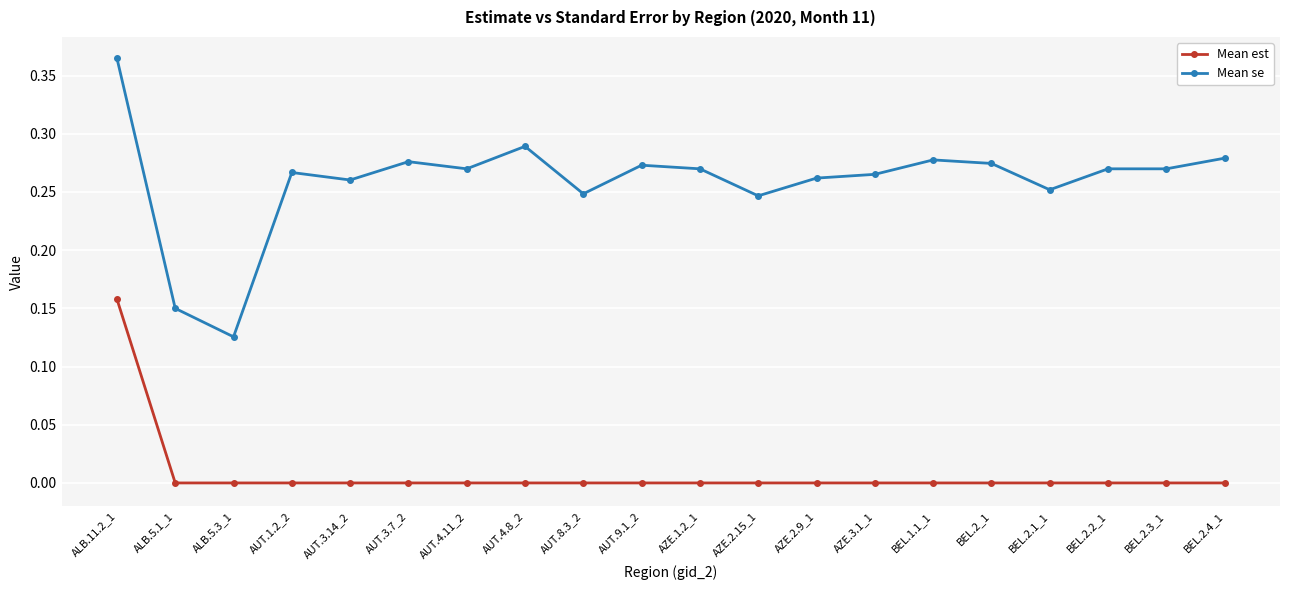

What position from the left is AUT.3.14_2?

5